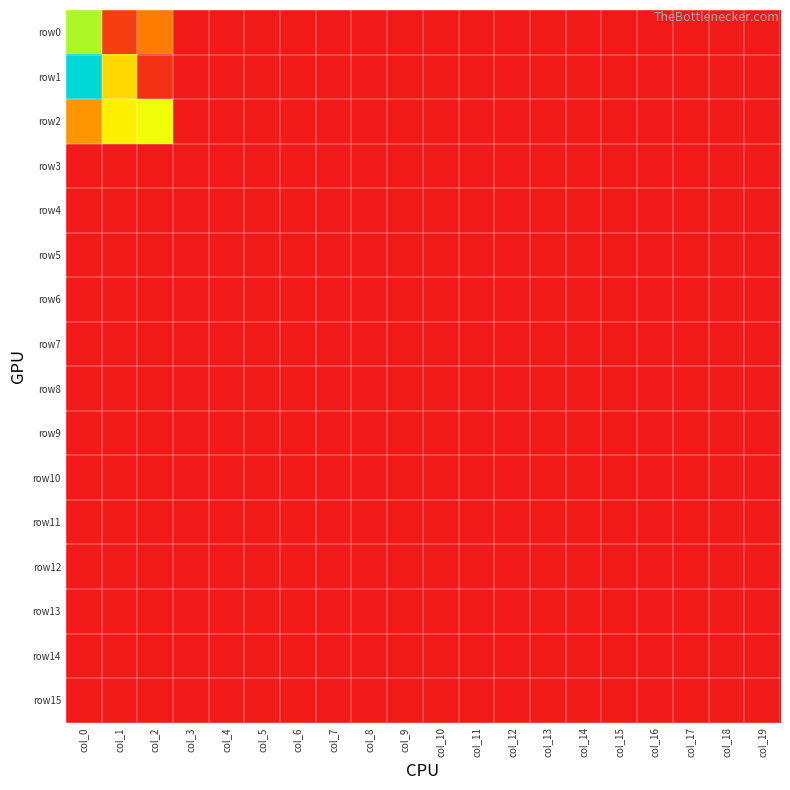

Reading right to left, transcribe all the data shown in this chart.

row0: col_19=0	col_18=0	col_17=0	col_16=0	col_15=0	col_14=0	col_13=0	col_12=0	col_11=0	col_10=0	col_9=0	col_8=0	col_7=0	col_6=0	col_5=0	col_4=0	col_3=0	col_2=57	col_1=21	col_0=135
row1: col_19=0	col_18=0	col_17=0	col_16=0	col_15=0	col_14=0	col_13=0	col_12=0	col_11=0	col_10=0	col_9=0	col_8=0	col_7=0	col_6=0	col_5=0	col_4=0	col_3=0	col_2=14	col_1=99	col_0=233
row2: col_19=0	col_18=0	col_17=0	col_16=0	col_15=0	col_14=0	col_13=0	col_12=0	col_11=0	col_10=0	col_9=0	col_8=0	col_7=0	col_6=0	col_5=0	col_4=0	col_3=0	col_2=120	col_1=110	col_0=69
row3: col_19=0	col_18=0	col_17=0	col_16=0	col_15=0	col_14=0	col_13=0	col_12=0	col_11=0	col_10=0	col_9=0	col_8=0	col_7=0	col_6=0	col_5=0	col_4=0	col_3=0	col_2=0	col_1=0	col_0=0
row4: col_19=0	col_18=0	col_17=0	col_16=0	col_15=0	col_14=0	col_13=0	col_12=0	col_11=0	col_10=0	col_9=0	col_8=0	col_7=0	col_6=0	col_5=0	col_4=0	col_3=0	col_2=0	col_1=0	col_0=0
row5: col_19=0	col_18=0	col_17=0	col_16=0	col_15=0	col_14=0	col_13=0	col_12=0	col_11=0	col_10=0	col_9=0	col_8=0	col_7=0	col_6=0	col_5=0	col_4=0	col_3=0	col_2=0	col_1=0	col_0=0
row6: col_19=0	col_18=0	col_17=0	col_16=0	col_15=0	col_14=0	col_13=0	col_12=0	col_11=0	col_10=0	col_9=0	col_8=0	col_7=0	col_6=0	col_5=0	col_4=0	col_3=0	col_2=0	col_1=0	col_0=0
row7: col_19=0	col_18=0	col_17=0	col_16=0	col_15=0	col_14=0	col_13=0	col_12=0	col_11=0	col_10=0	col_9=0	col_8=0	col_7=0	col_6=0	col_5=0	col_4=0	col_3=0	col_2=0	col_1=0	col_0=0
row8: col_19=0	col_18=0	col_17=0	col_16=0	col_15=0	col_14=0	col_13=0	col_12=0	col_11=0	col_10=0	col_9=0	col_8=0	col_7=0	col_6=0	col_5=0	col_4=0	col_3=0	col_2=0	col_1=0	col_0=0
row9: col_19=0	col_18=0	col_17=0	col_16=0	col_15=0	col_14=0	col_13=0	col_12=0	col_11=0	col_10=0	col_9=0	col_8=0	col_7=0	col_6=0	col_5=0	col_4=0	col_3=0	col_2=0	col_1=0	col_0=0
row10: col_19=0	col_18=0	col_17=0	col_16=0	col_15=0	col_14=0	col_13=0	col_12=0	col_11=0	col_10=0	col_9=0	col_8=0	col_7=0	col_6=0	col_5=0	col_4=0	col_3=0	col_2=0	col_1=0	col_0=0
row11: col_19=0	col_18=0	col_17=0	col_16=0	col_15=0	col_14=0	col_13=0	col_12=0	col_11=0	col_10=0	col_9=0	col_8=0	col_7=0	col_6=0	col_5=0	col_4=0	col_3=0	col_2=0	col_1=0	col_0=0
row12: col_19=0	col_18=0	col_17=0	col_16=0	col_15=0	col_14=0	col_13=0	col_12=0	col_11=0	col_10=0	col_9=0	col_8=0	col_7=0	col_6=0	col_5=0	col_4=0	col_3=0	col_2=0	col_1=0	col_0=0
row13: col_19=0	col_18=0	col_17=0	col_16=0	col_15=0	col_14=0	col_13=0	col_12=0	col_11=0	col_10=0	col_9=0	col_8=0	col_7=0	col_6=0	col_5=0	col_4=0	col_3=0	col_2=0	col_1=0	col_0=0
row14: col_19=0	col_18=0	col_17=0	col_16=0	col_15=0	col_14=0	col_13=0	col_12=0	col_11=0	col_10=0	col_9=0	col_8=0	col_7=0	col_6=0	col_5=0	col_4=0	col_3=0	col_2=0	col_1=0	col_0=0
row15: col_19=0	col_18=0	col_17=0	col_16=0	col_15=0	col_14=0	col_13=0	col_12=0	col_11=0	col_10=0	col_9=0	col_8=0	col_7=0	col_6=0	col_5=0	col_4=0	col_3=0	col_2=0	col_1=0	col_0=0